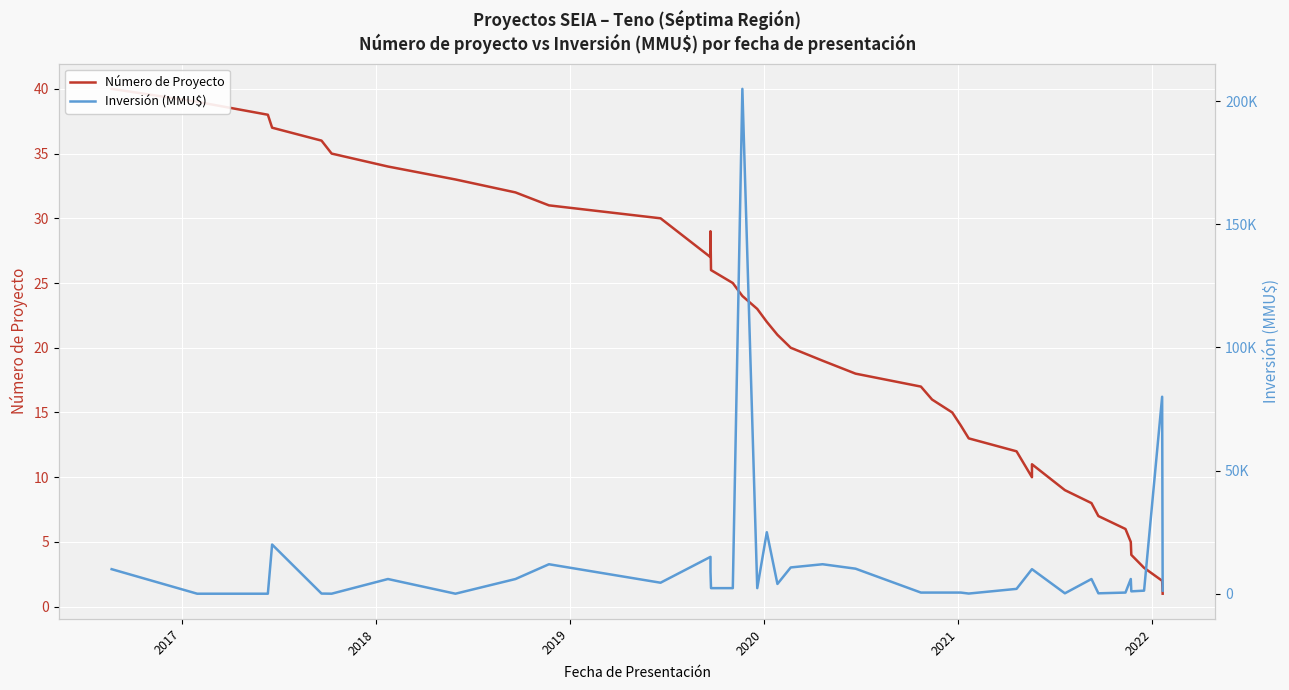

How many categories are shown in the chart?

40